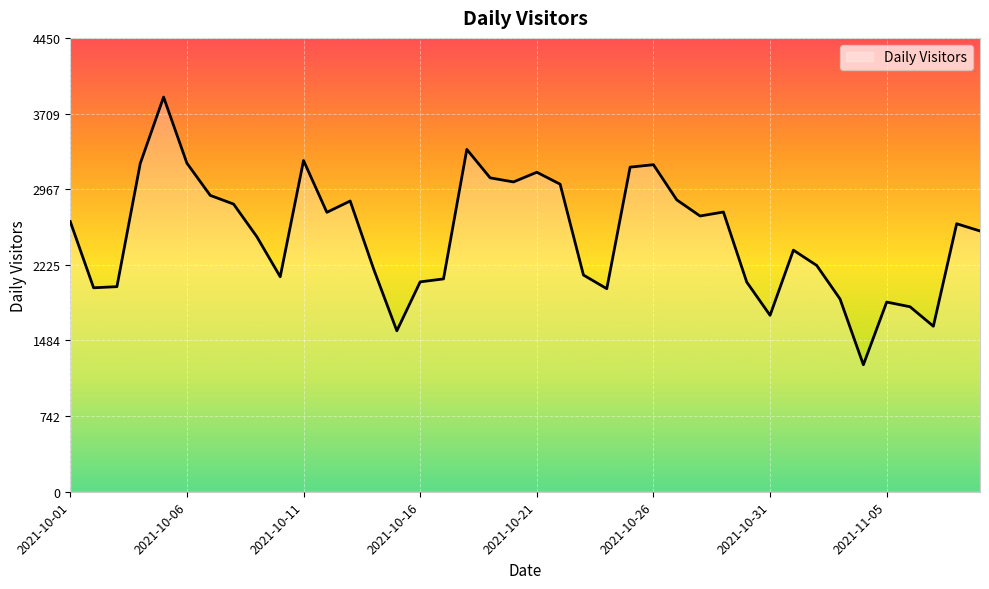

Count the number of data series in this chart.

1